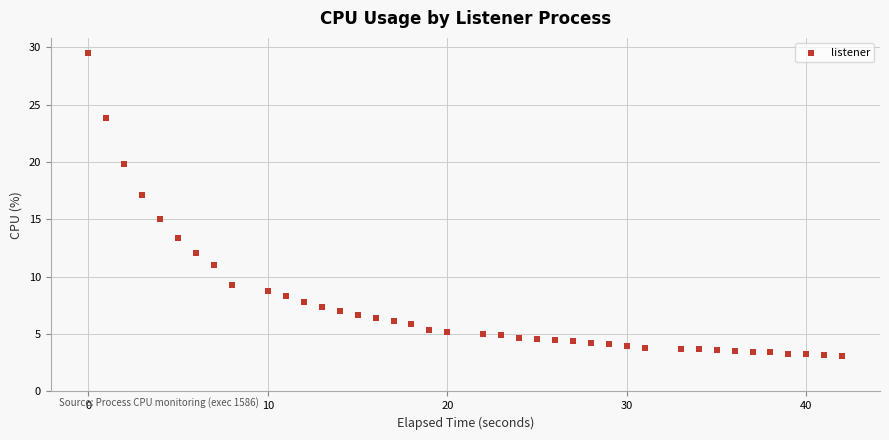

What is the range of Y values (max minus min)?

26.4